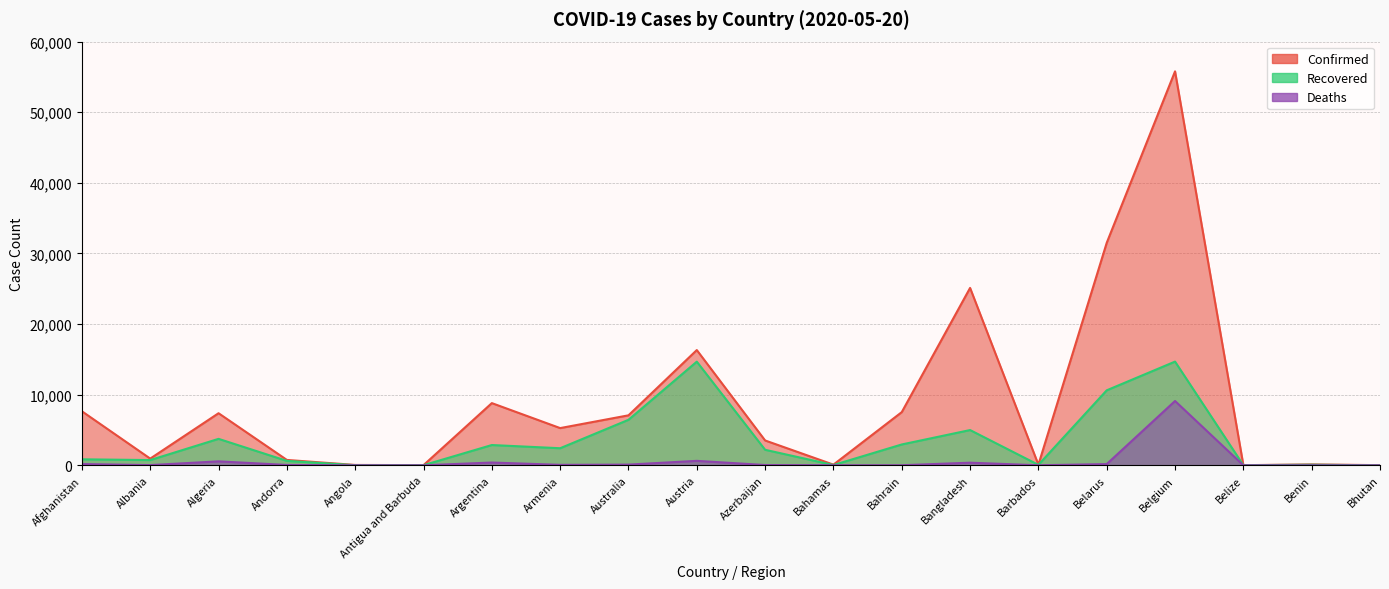

True or false: Recovered and Confirmed cross at least once.

False